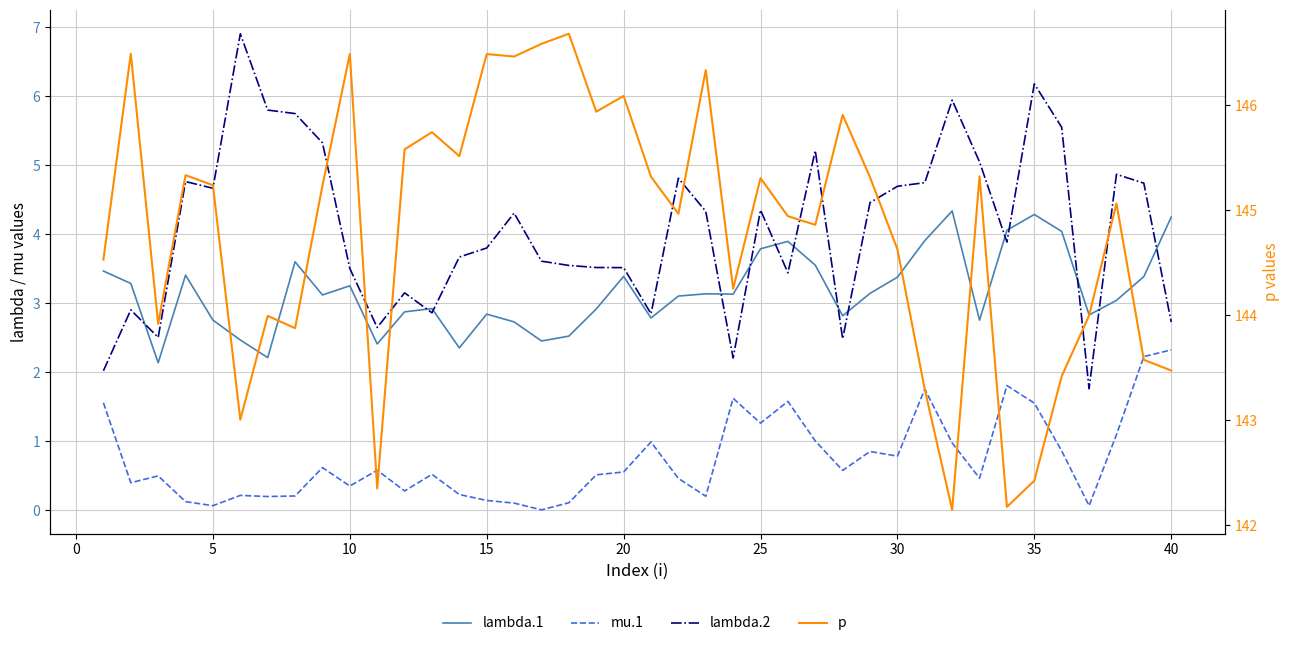

Is it true that lambda.1 equals 4.7 at 10?

False